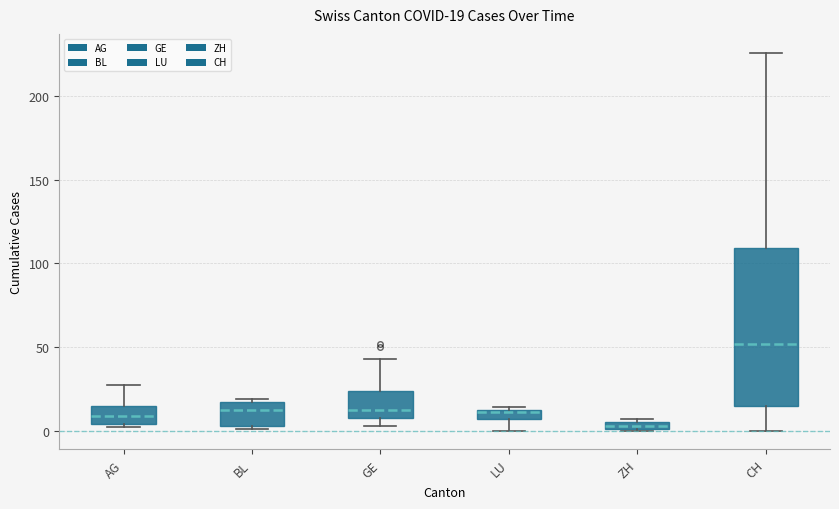

Comparing the boxes themselves (not the whiskers), which one is the tallest?

CH